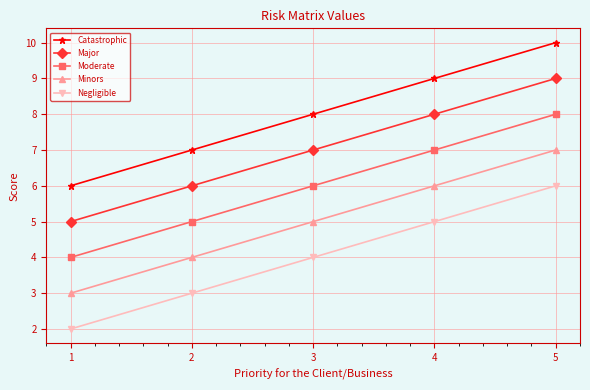

What is the greatest value displayed?

10